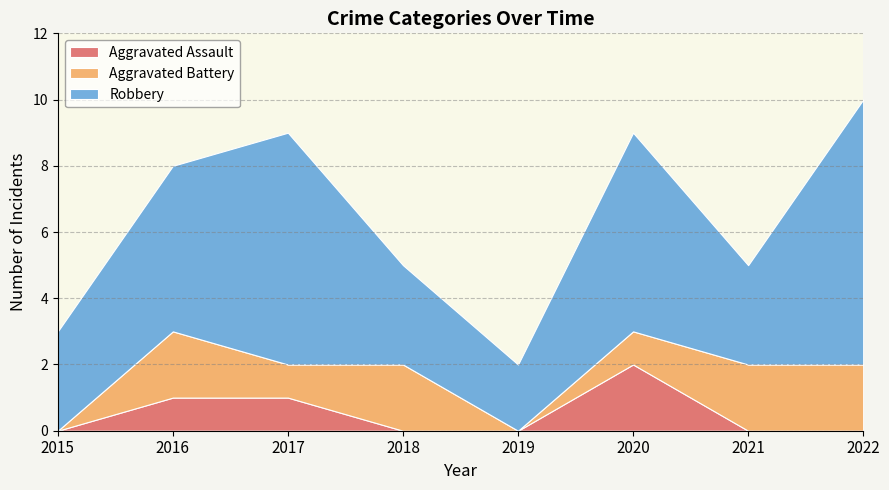

What are all the series names shown in the legend?

Aggravated Assault, Aggravated Battery, Robbery